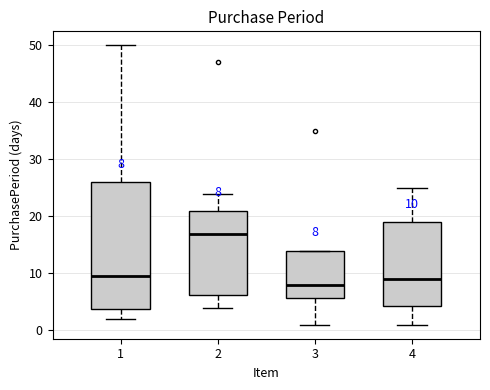

Which box is the tallest, from its lower edge to its upper edge?

1